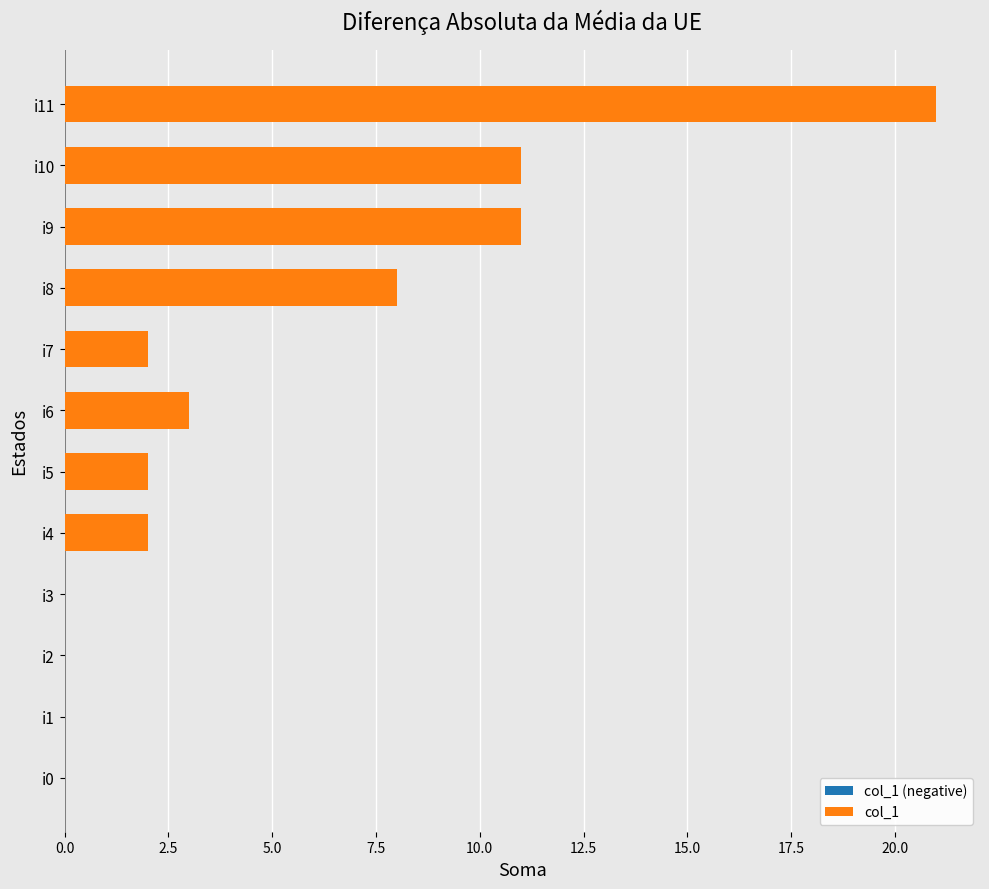

What is the greatest value displayed?

21